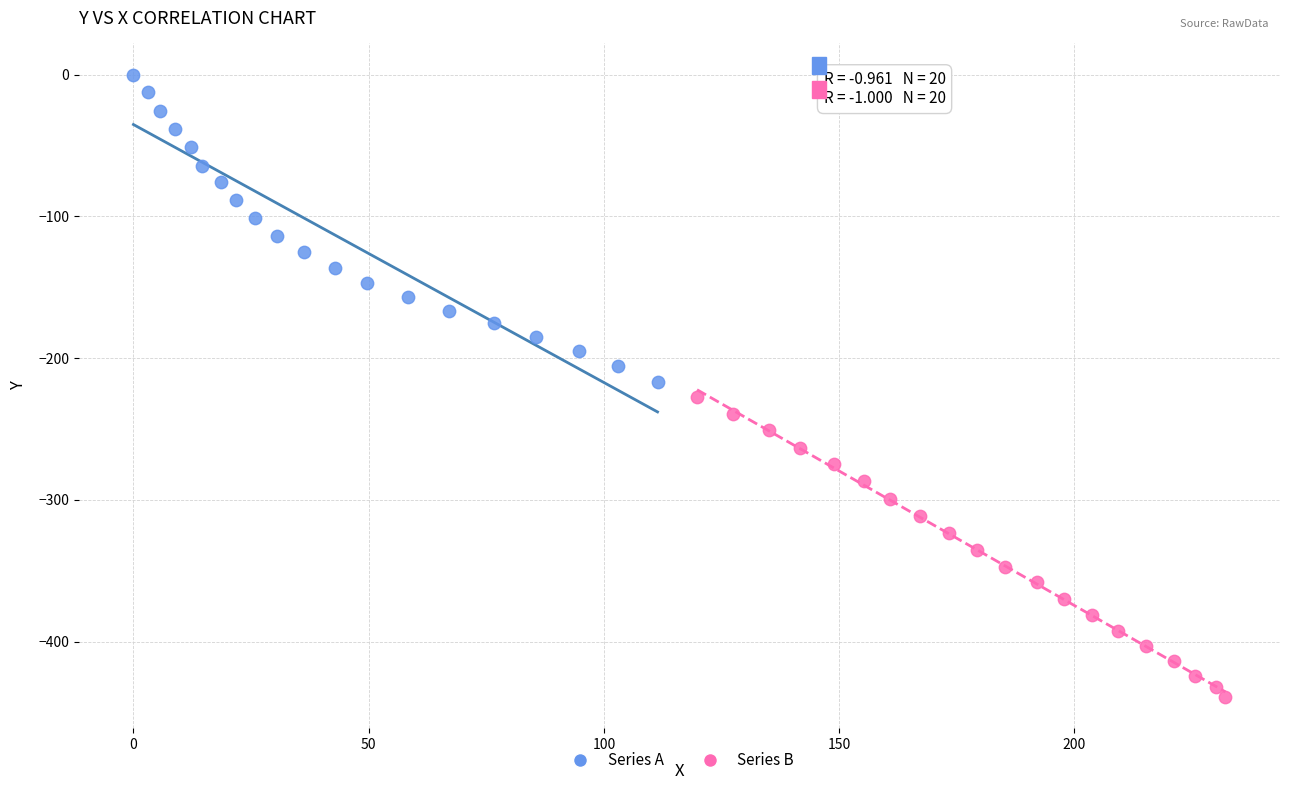

Which series has the widest spread of Y values?

Series A